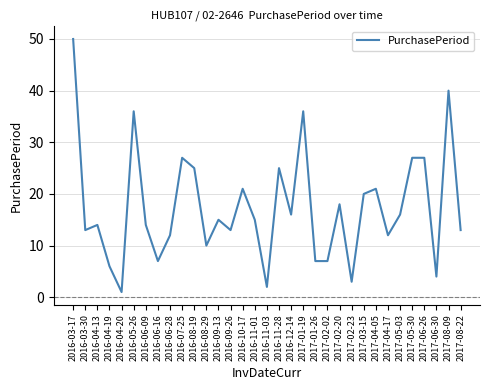

The value at 2017-05-30 is 27. True or false?

True